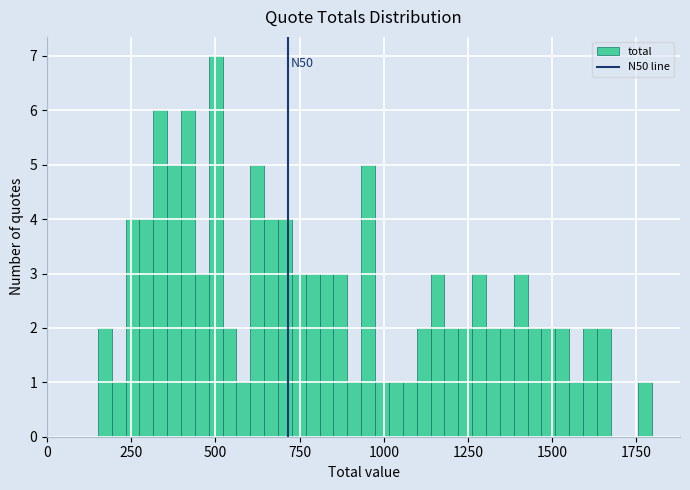

Around what value on the x-axis is the tallest bar? Give the approximate position of its centre, as read against the axis.

500